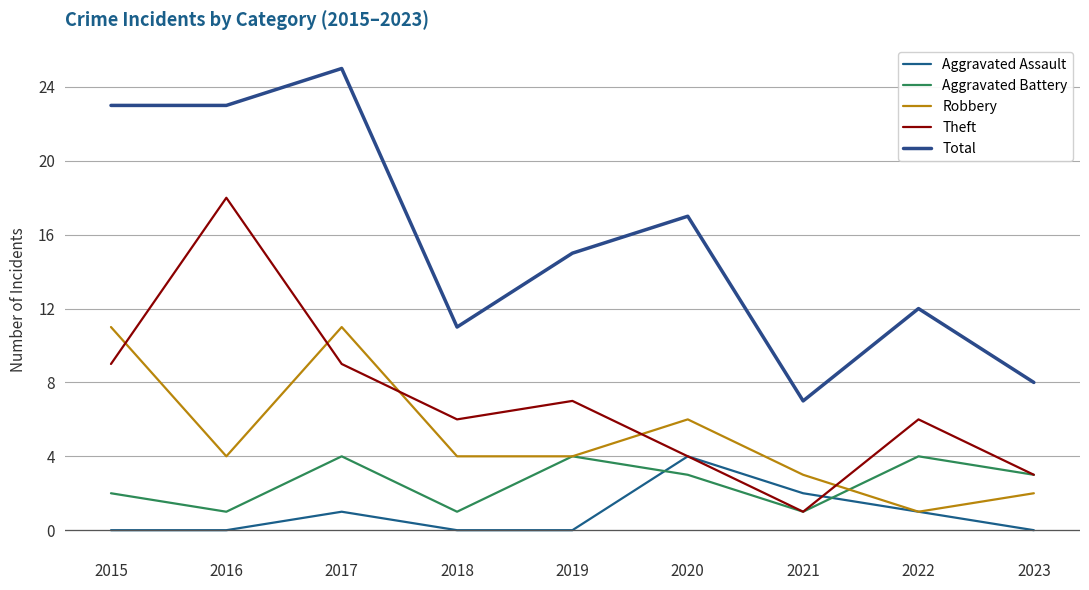

True or false: Theft and Total intersect in this chart.

False